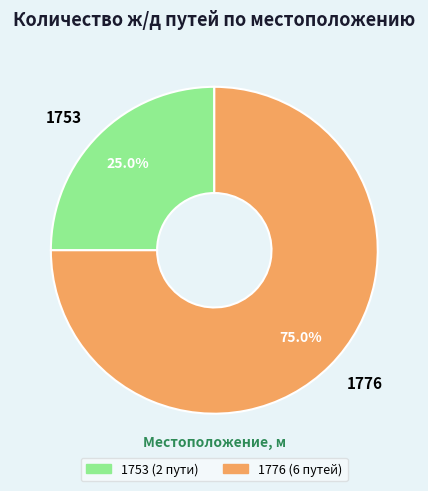

To the nearest percent, what percentage of the pie is 1776?

75%